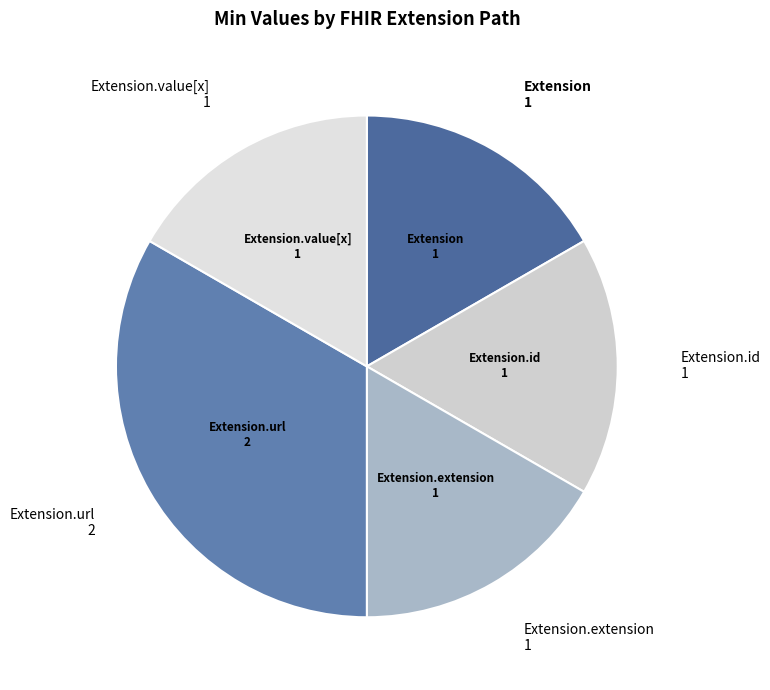

How many segments does this pie chart have?

5